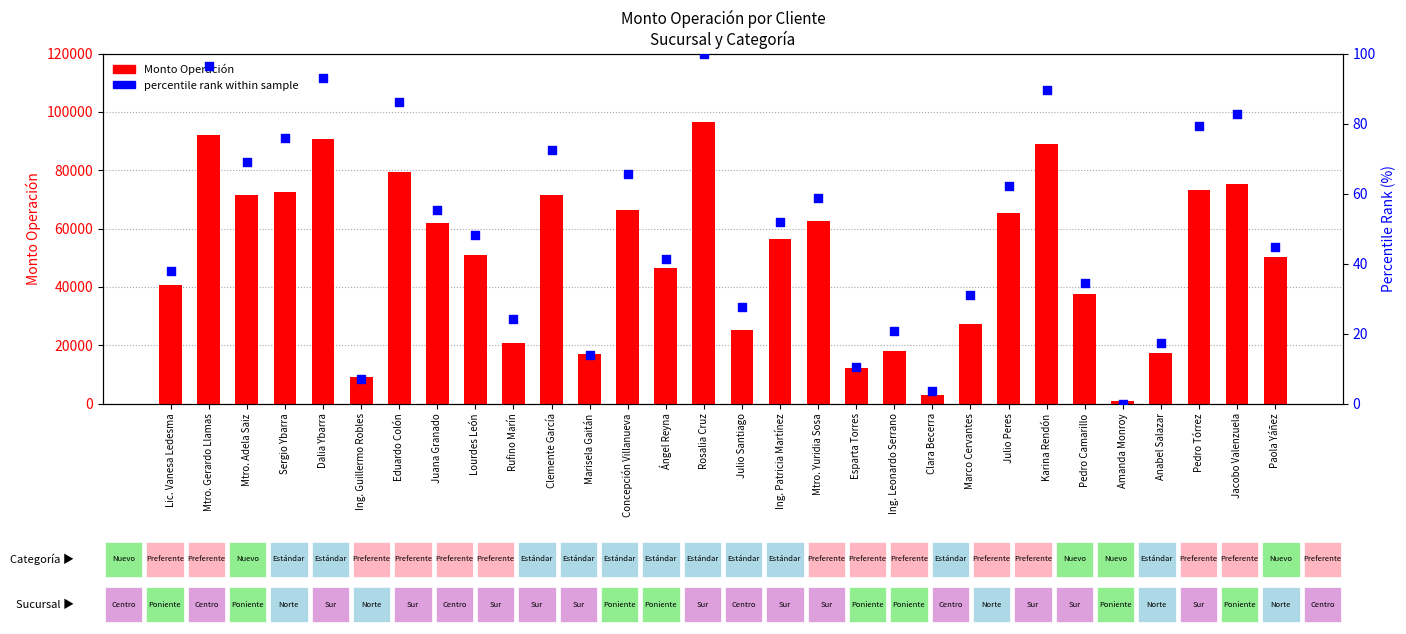

What is the total value across all series at Ing. Guillermo Robles?

8944.2